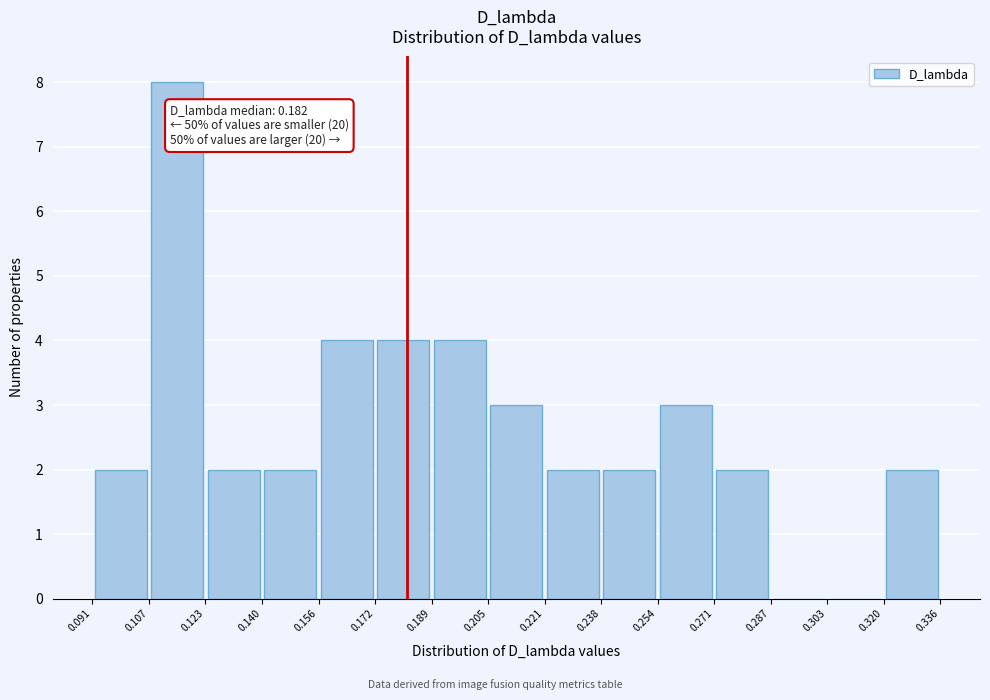

Which range on the x-axis has the tallest bar?

0.107 to 0.123